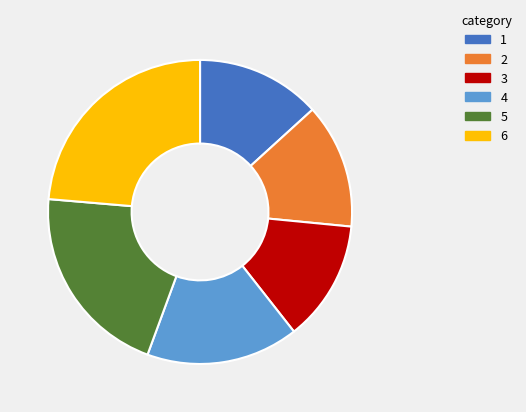

Which slice is the largest?

6